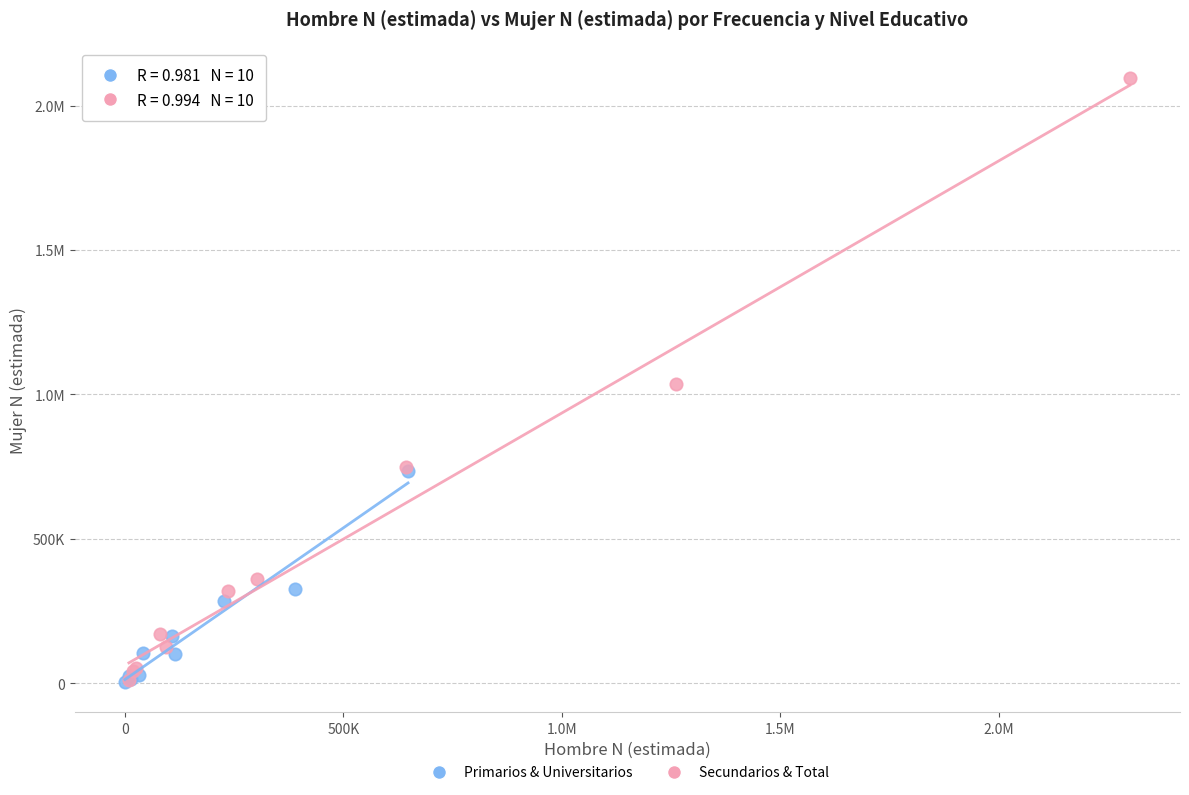

What are all the series names shown in the legend?

Primarios & Universitarios, Secundarios & Total